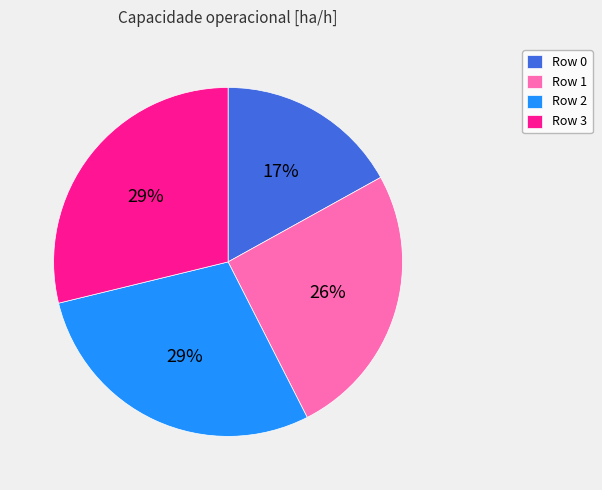

Is there any slice that represents more than half of the pie?

No